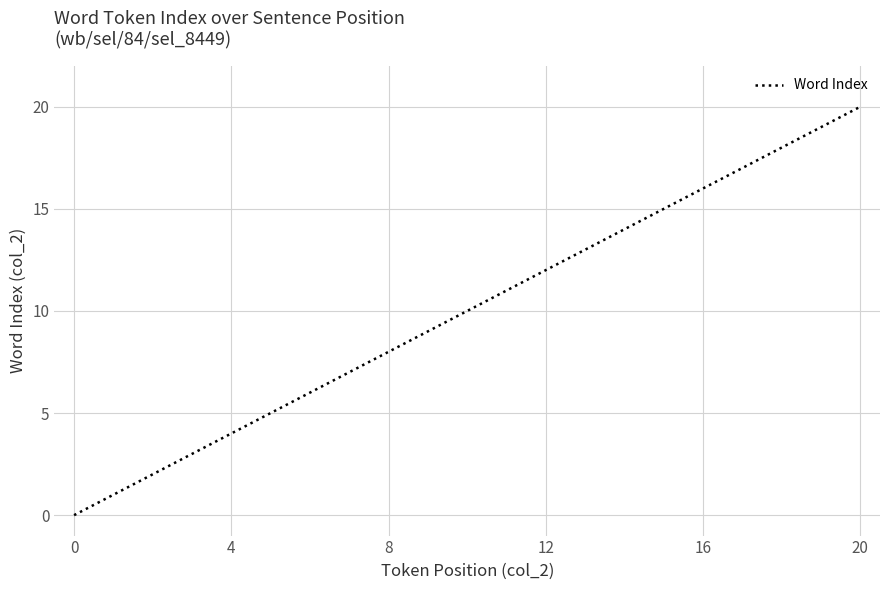

What is the difference between the second highest and second lowest values?

18